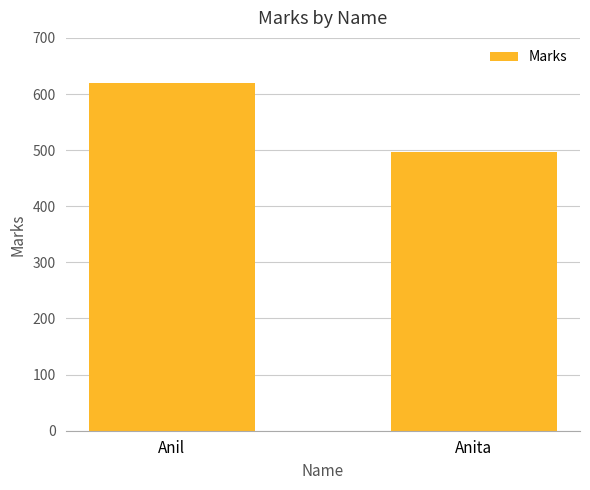

Reading left to right, what are all the values shown in this chart?

620	496